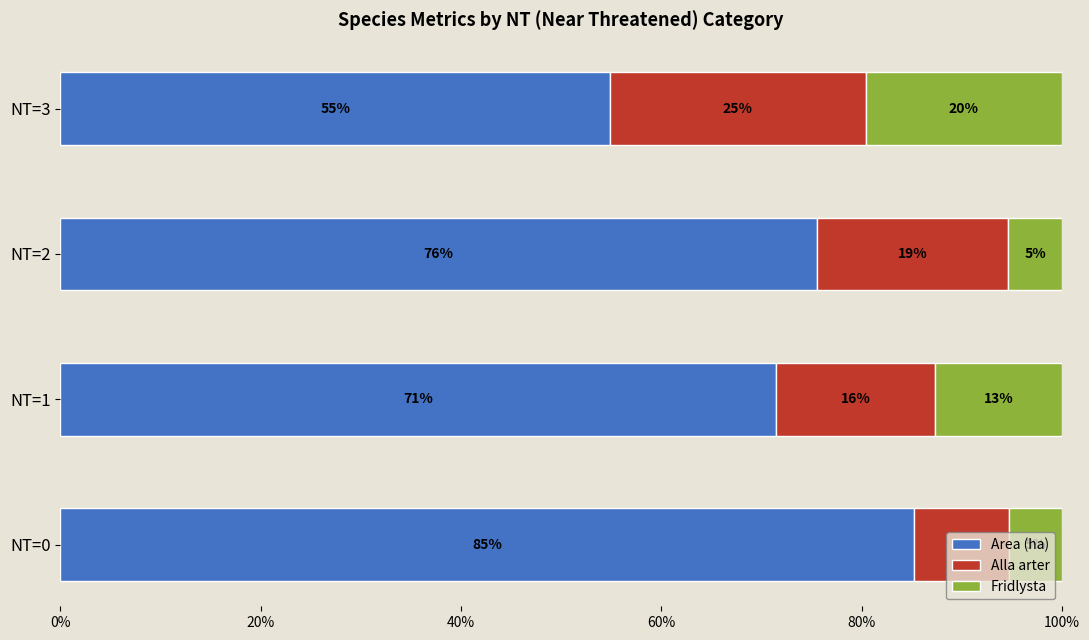

Reading left to right, list all the values displayed in this chart.

Area (ha): 85.3	71.5	75.5	54.9
Alla arter: 9.4	15.8	19.1	25.5
Fridlysta: 5.3	12.7	5.4	19.6